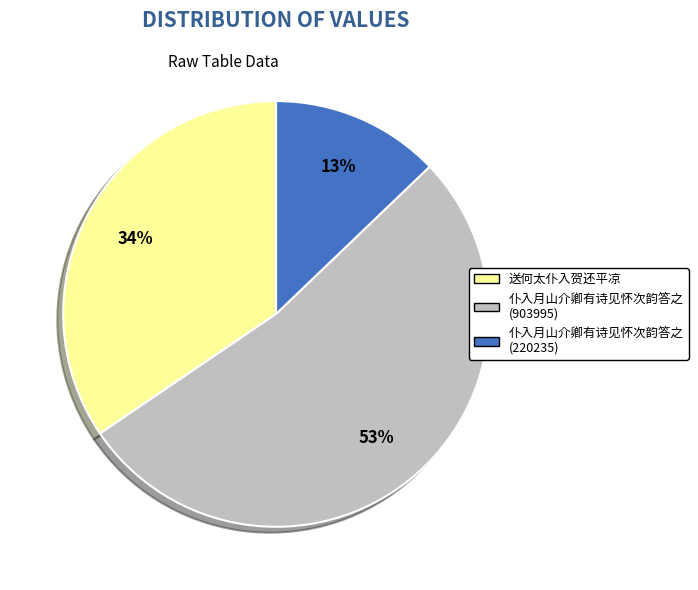

Which category has the smallest portion of the pie?

仆入月山介卿有诗见怀次韵答之 (220235)